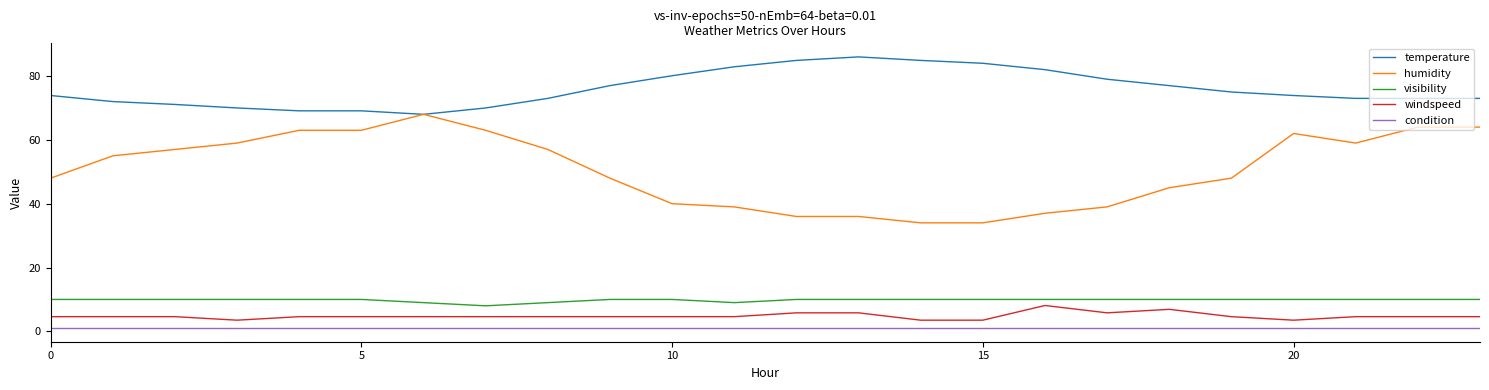

Which series has the widest spread of values?

humidity